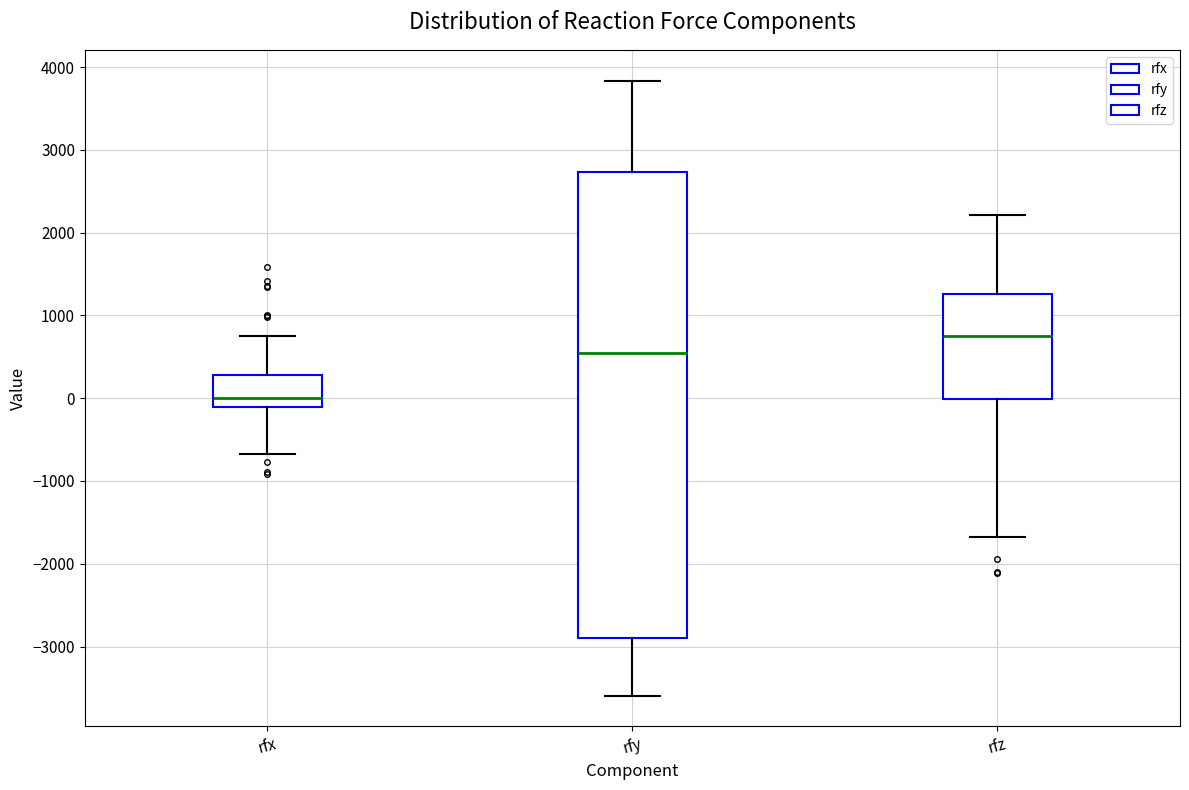

Reading left to right, read every box against the y-axis: the position of its median line, the range the box covers, and the ends of its whiskers. The values are not printed on the chart, so give them approximately, as read against the axis.

rfx: median 0, box -100 to 300, whiskers -700 to 800
rfy: median 500, box -2900 to 2700, whiskers -3600 to 3800
rfz: median 800, box 0 to 1300, whiskers -1700 to 2200